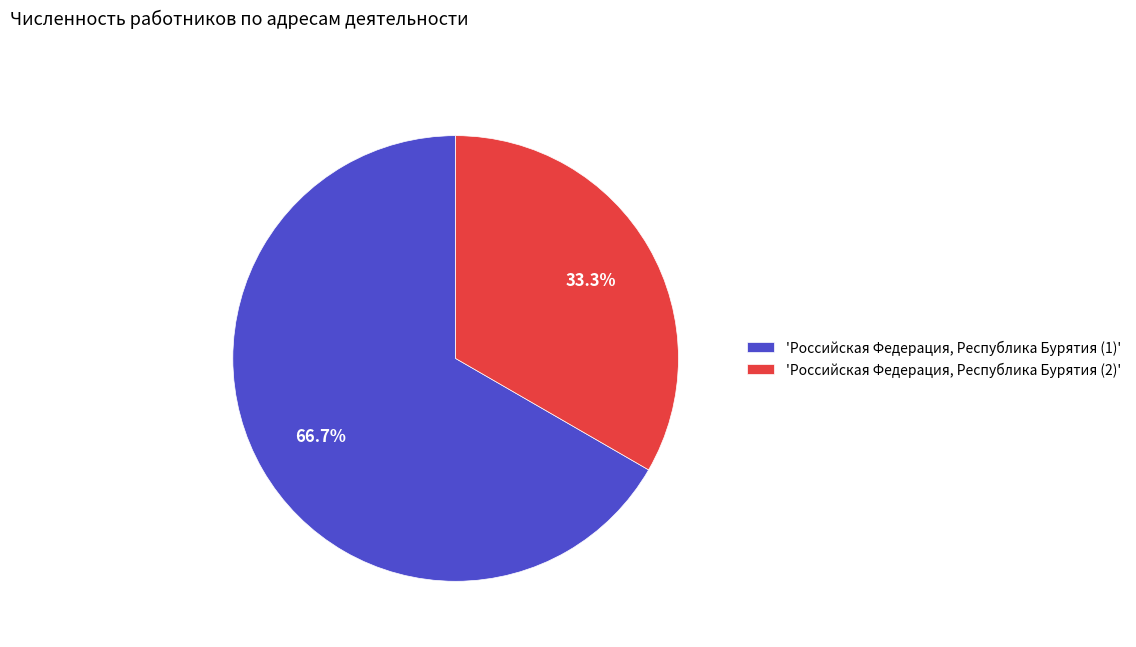

Do 'Российская Федерация, Республика Бурятия (1)' and 'Российская Федерация, Республика Бурятия (2)' together represent more than half of the pie?

Yes